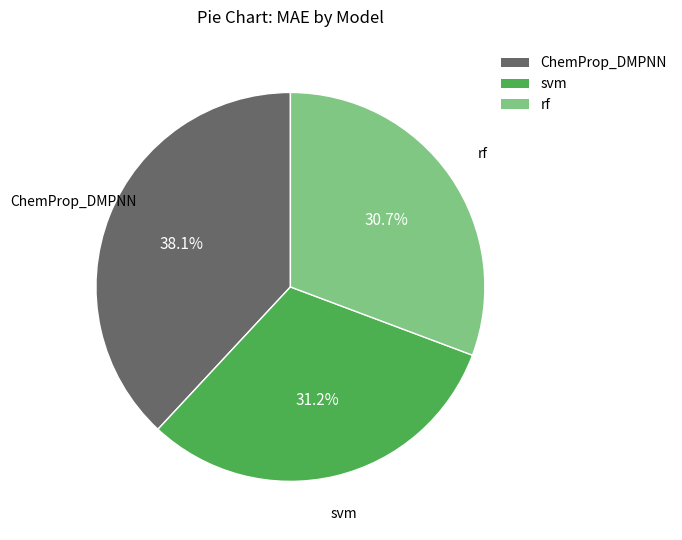

What percentage is the rf slice, to the nearest percent?

31%